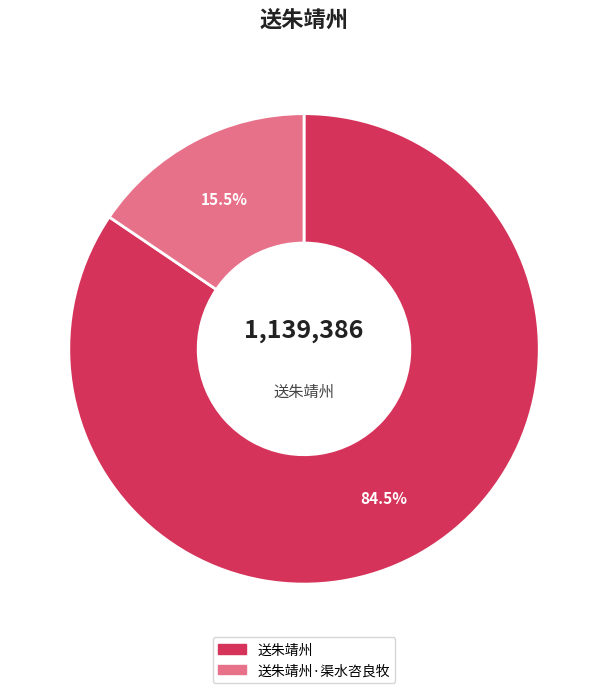

What portion of the pie excludes 送朱靖州?

15.5%